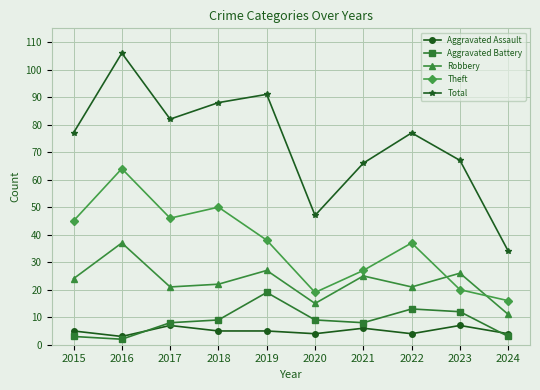

True or false: Total and Aggravated Battery cross at least once.

False